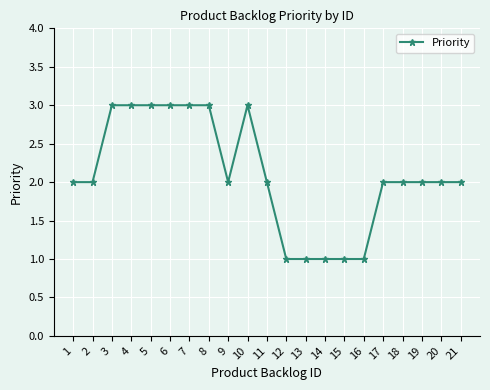

What value does the data have at 7?

3